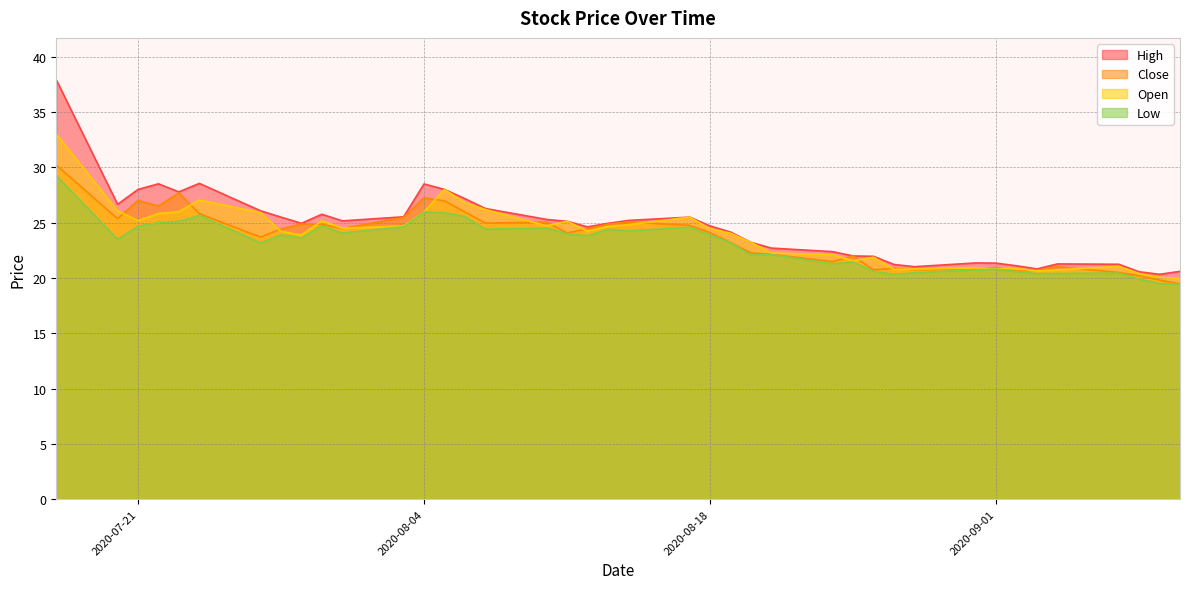

What is the average value of the open series?

23.9